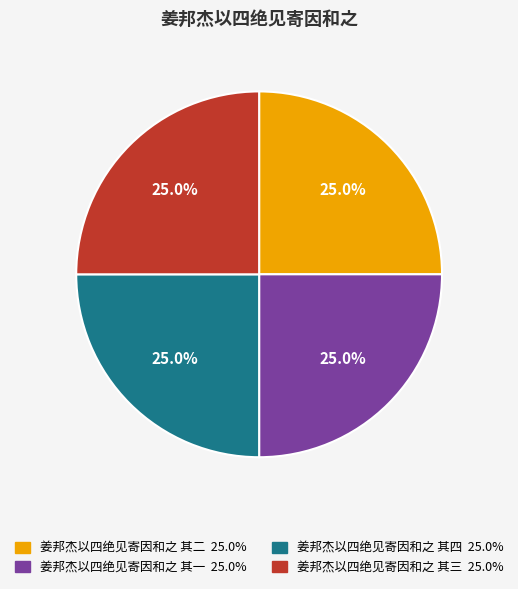

The 姜邦杰以四绝见寄因和之 其一 slice represents 31% of the pie. True or false?

False